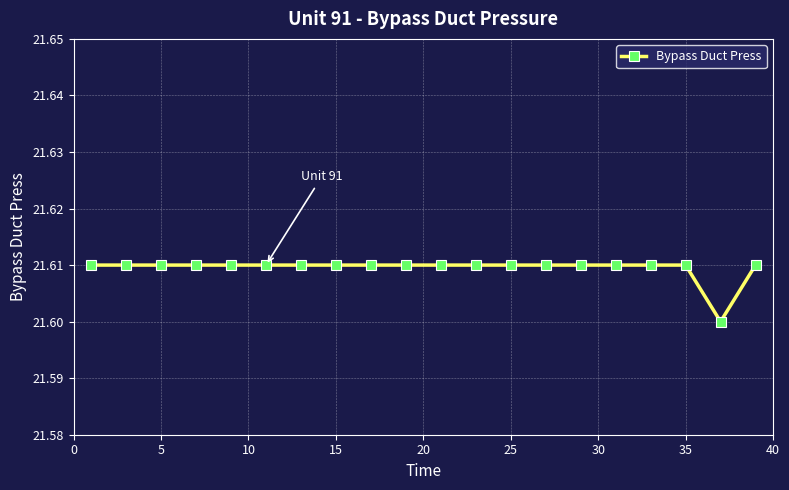

How many values are between 21 and 22?

20